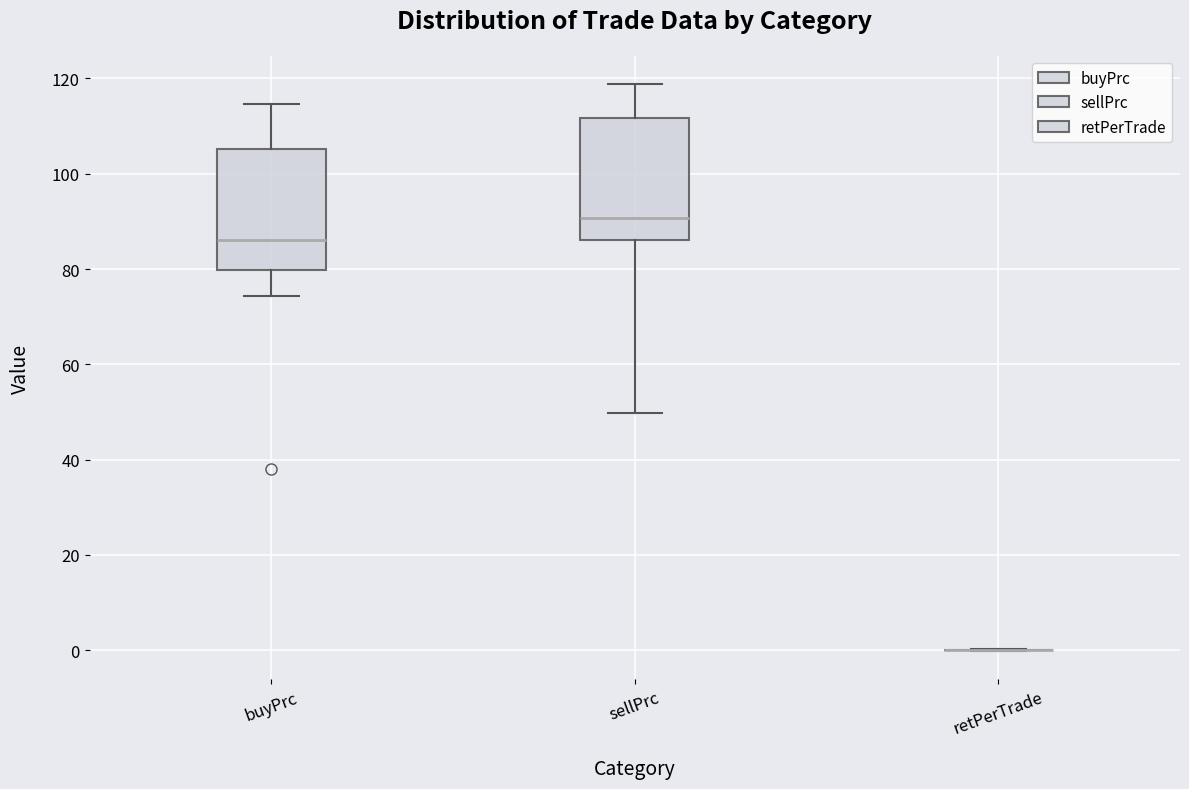

Reading left to right, transcribe this box plot: for each box, give where its median line is, the range the box spans, and where its two whiskers end, as read against the y-axis. The values are not printed on the chart, so give them approximately, as read against the axis.

buyPrc: median 86, box 80 to 106, whiskers 74 to 114
sellPrc: median 90, box 86 to 112, whiskers 50 to 118
retPerTrade: box collapsed to a line at 0, whiskers 0 to 0